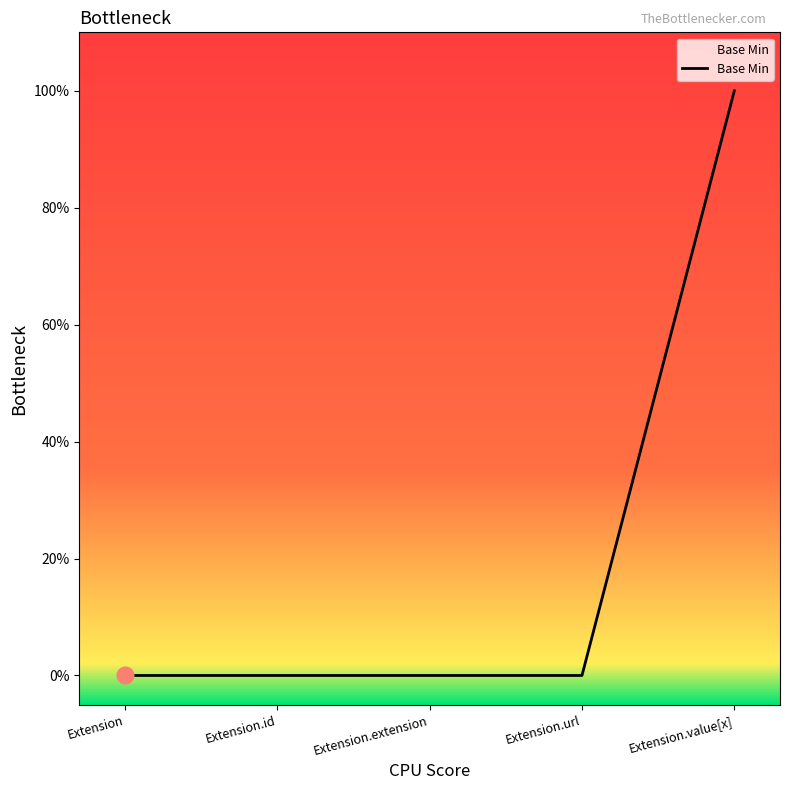

Is this an area chart (filled region under the line)?

Yes